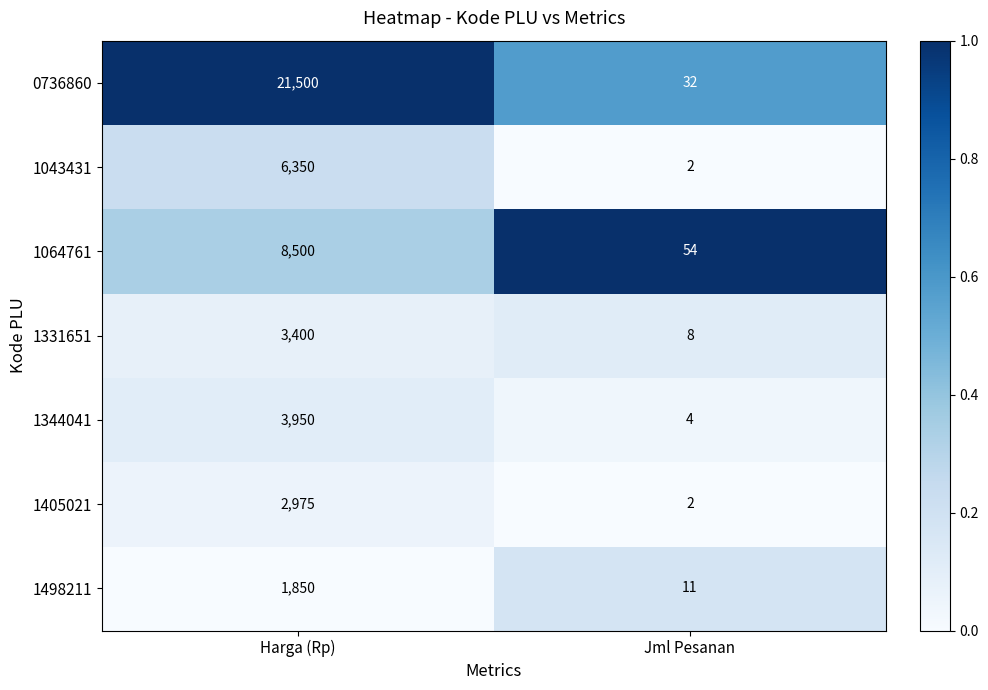

At which category is the sum across all series the highest?

Harga (Rp)